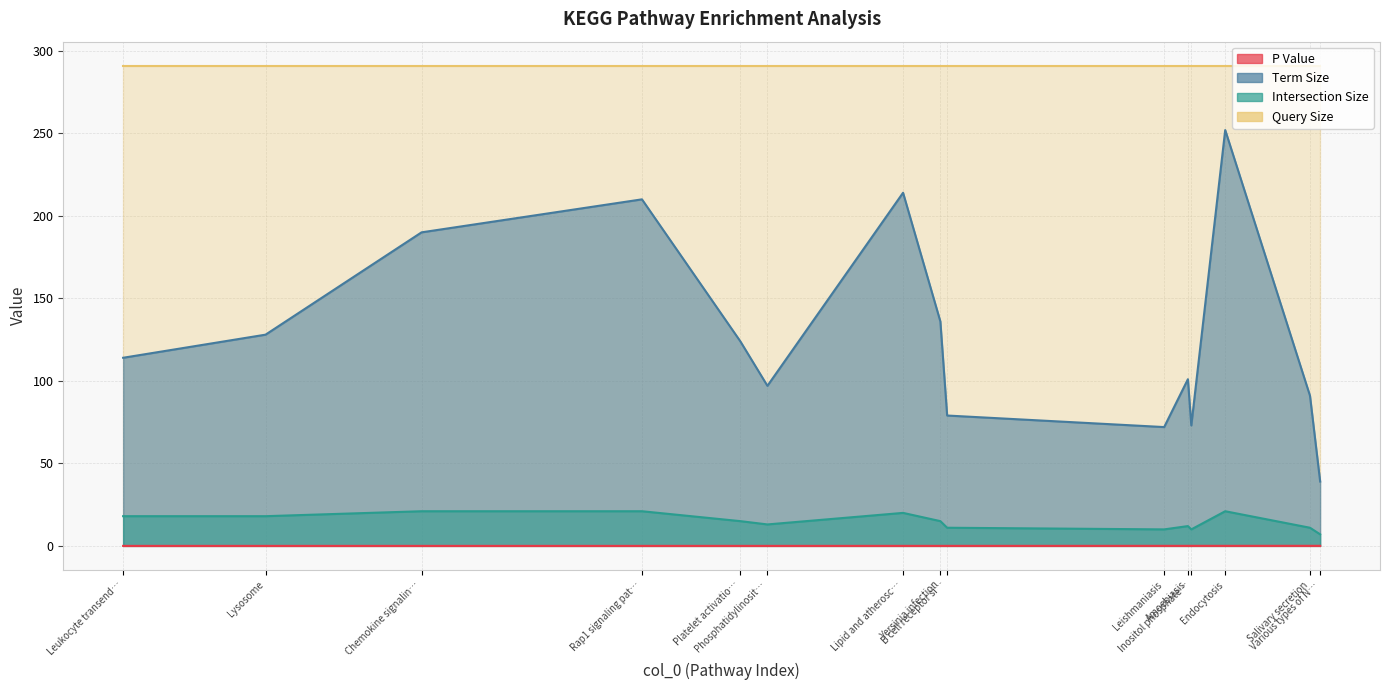

Count the number of categories in the chart.

15